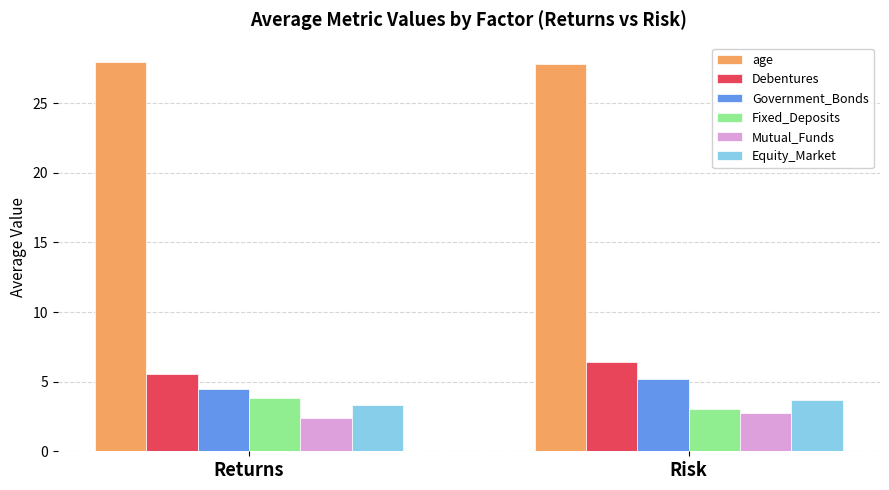

What is the difference between the Debentures values at Returns and Risk?

0.9